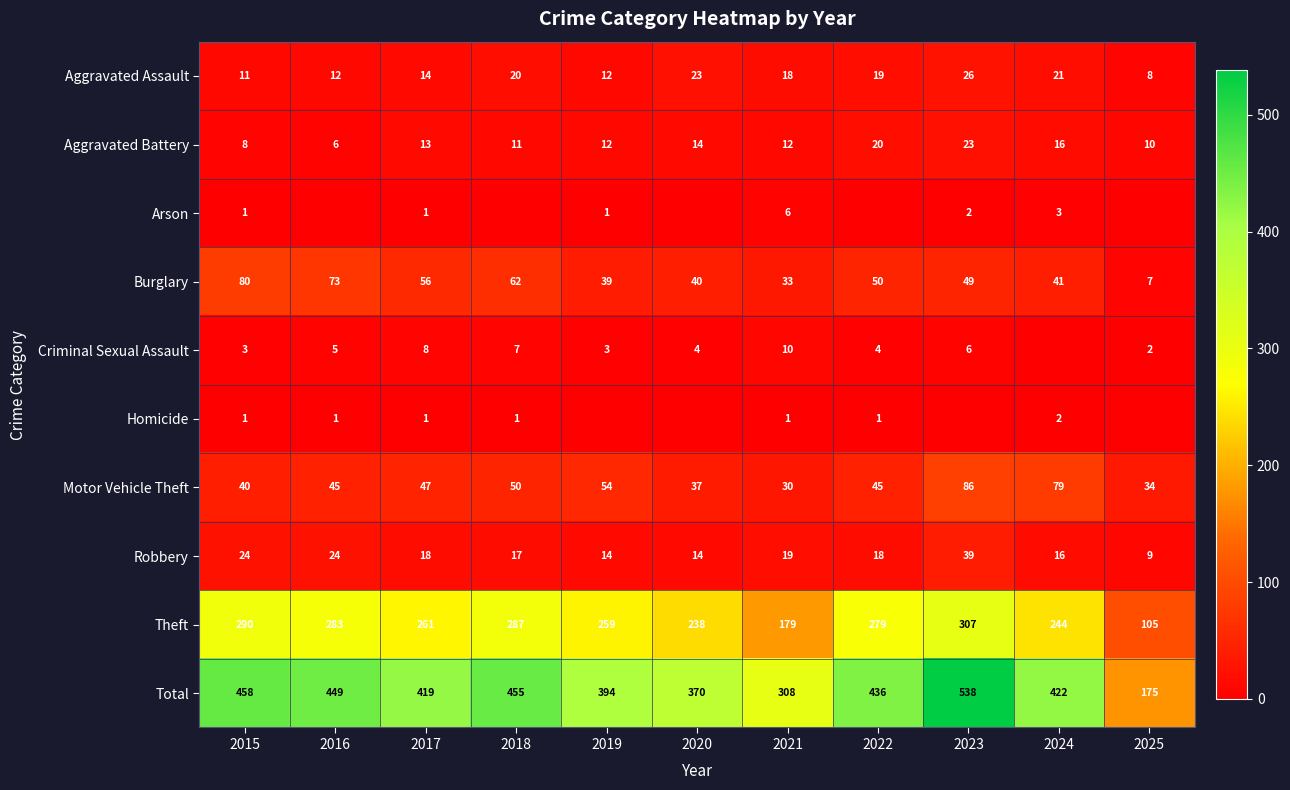

What is the difference between the maximum and second lowest values in the Aggravated Assault series?

15